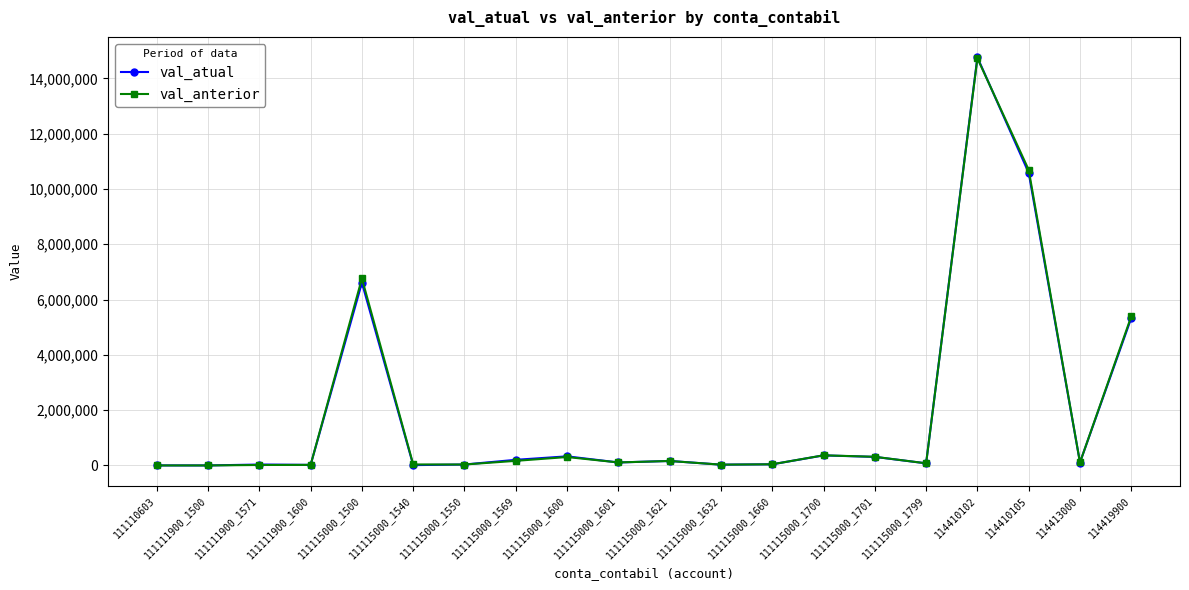

At which category does the chart reach its peak across all series?

114410102